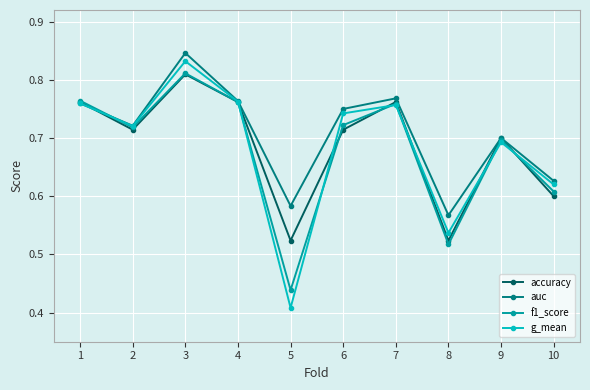

Count the accuracy values in the range 0 to 1.

10